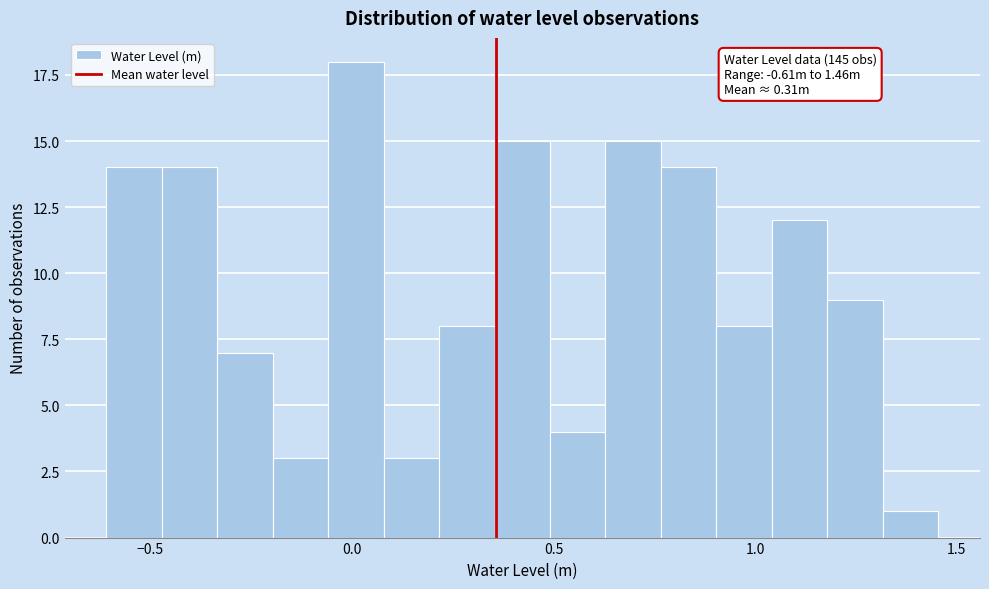

Read against the x-axis, roughly where is the centre of the tallest bar?

0.00